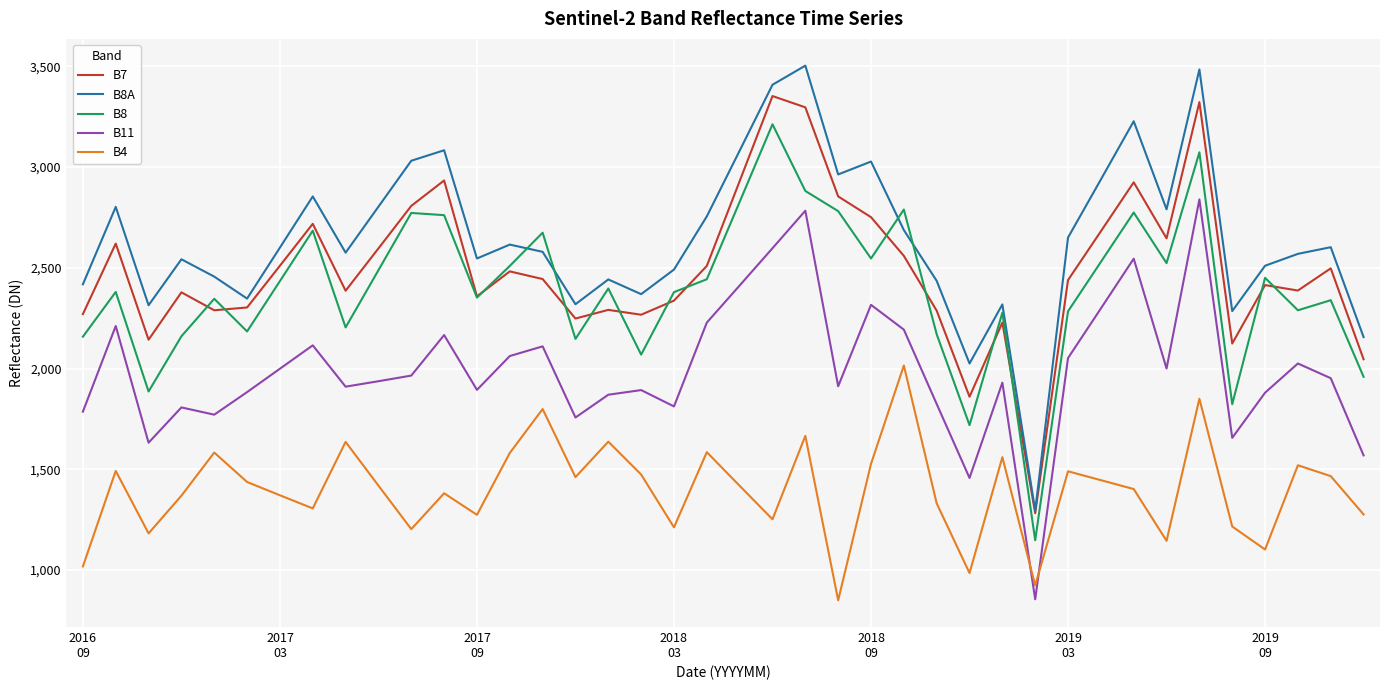

What is the smallest value displayed?

850